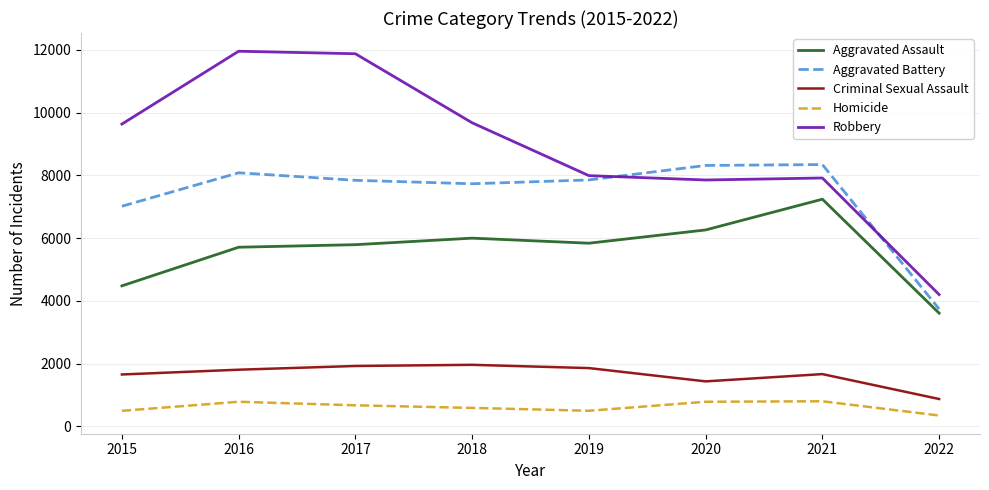

True or false: Aggravated Battery and Homicide cross at least once.

False